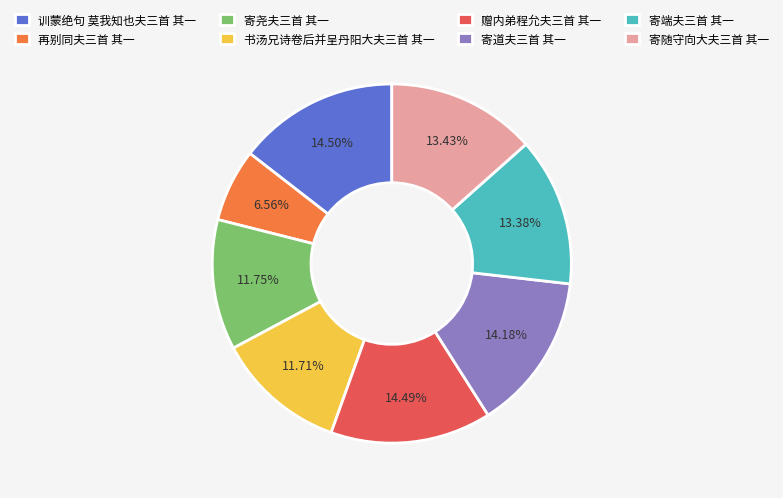

Approximately how many times larger is the value at 再别同夫三首 其一 compared to 书汤兄诗卷后并呈丹阳大夫三首 其一?

0.6